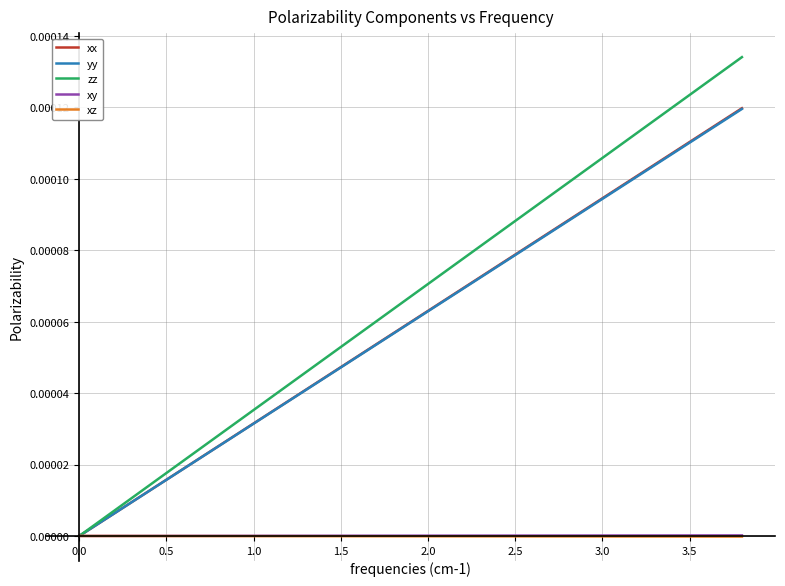

Which series has the largest range (max minus min)?

zz